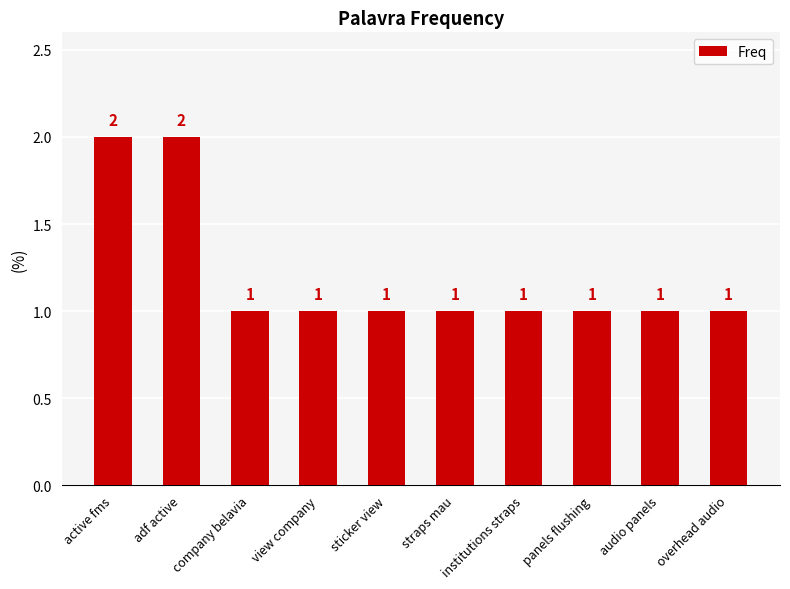

Count the number of values greater than 1.

2